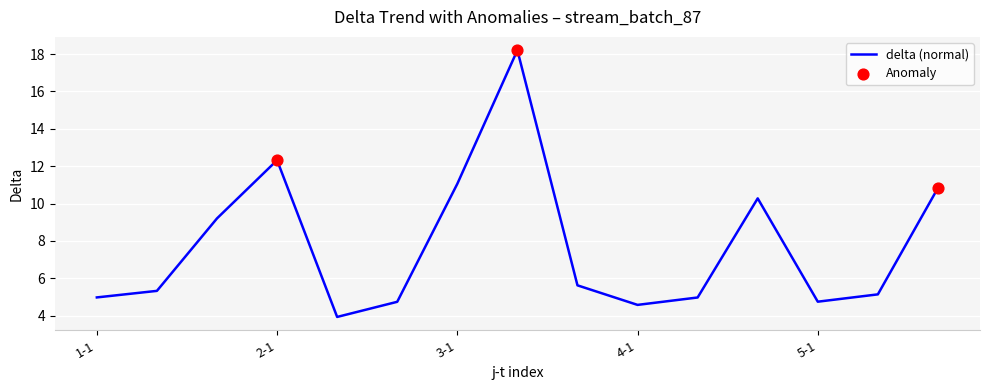

What is the difference between the maximum and minimum values?

14.3